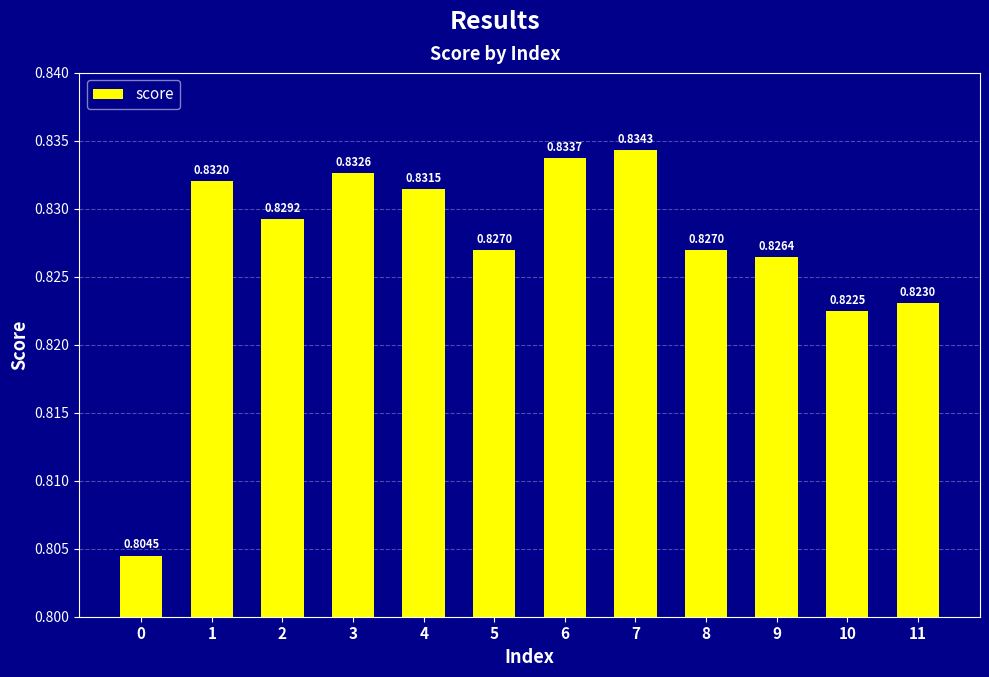

What is the sum of all values?

9.9